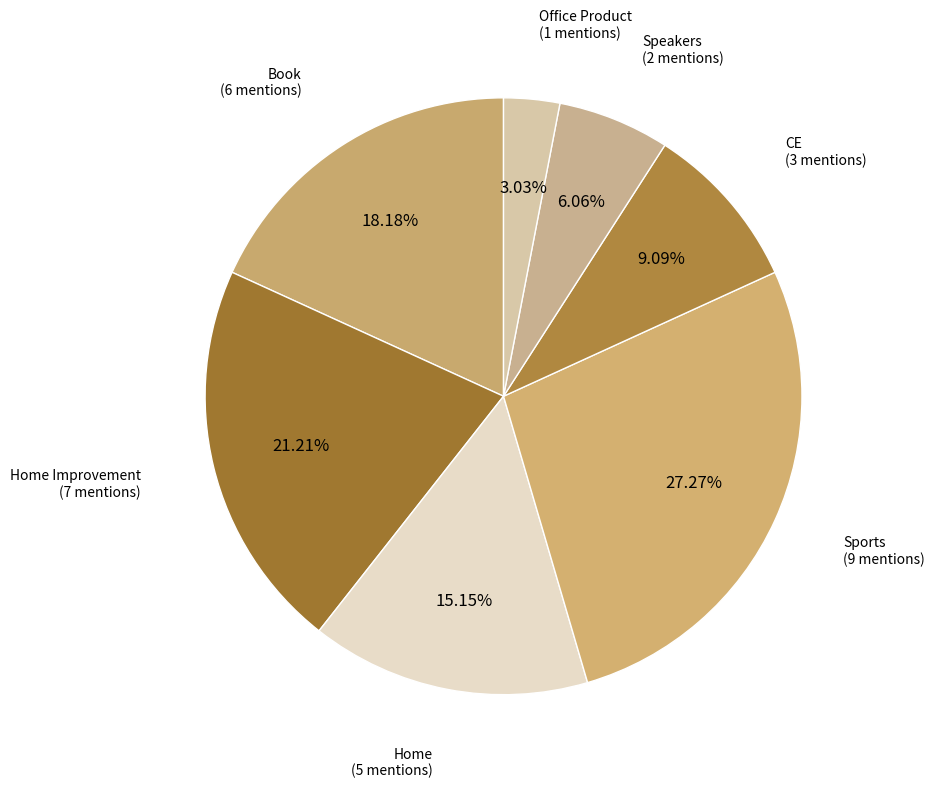

Is the sum of Office Product and Sports greater than half?

No